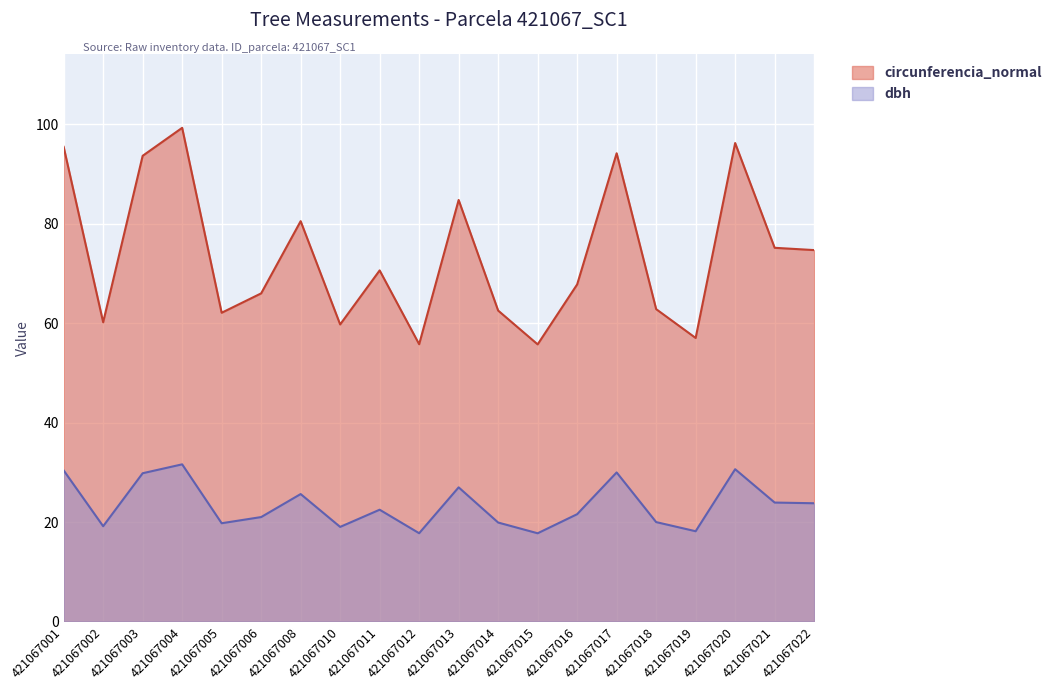

List the labels in order of circunferencia_normal value, largest first.

421067004, 421067020, 421067001, 421067017, 421067003, 421067013, 421067008, 421067021, 421067022, 421067011, 421067016, 421067006, 421067018, 421067014, 421067005, 421067002, 421067010, 421067019, 421067012, 421067015